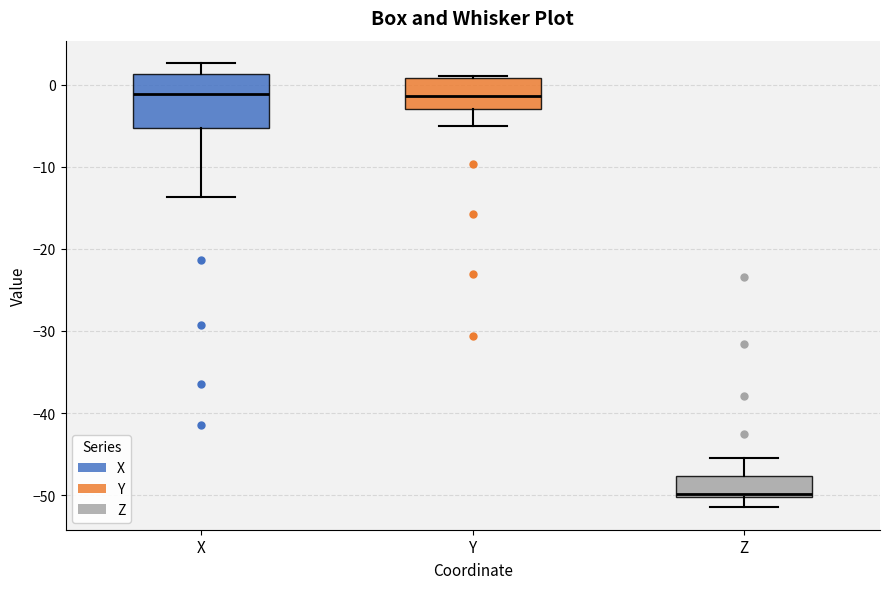

Reading left to right, read every box against the y-axis: the position of its median line, the range the box covers, and the ends of its whiskers. The values are not printed on the chart, so give them approximately, as read against the axis.

X: median -1, box -5 to 1, whiskers -14 to 3
Y: median -1, box -3 to 1, whiskers -5 to 1
Z: median -50 (just above the box's lower edge), box -50 to -48, whiskers -52 to -45